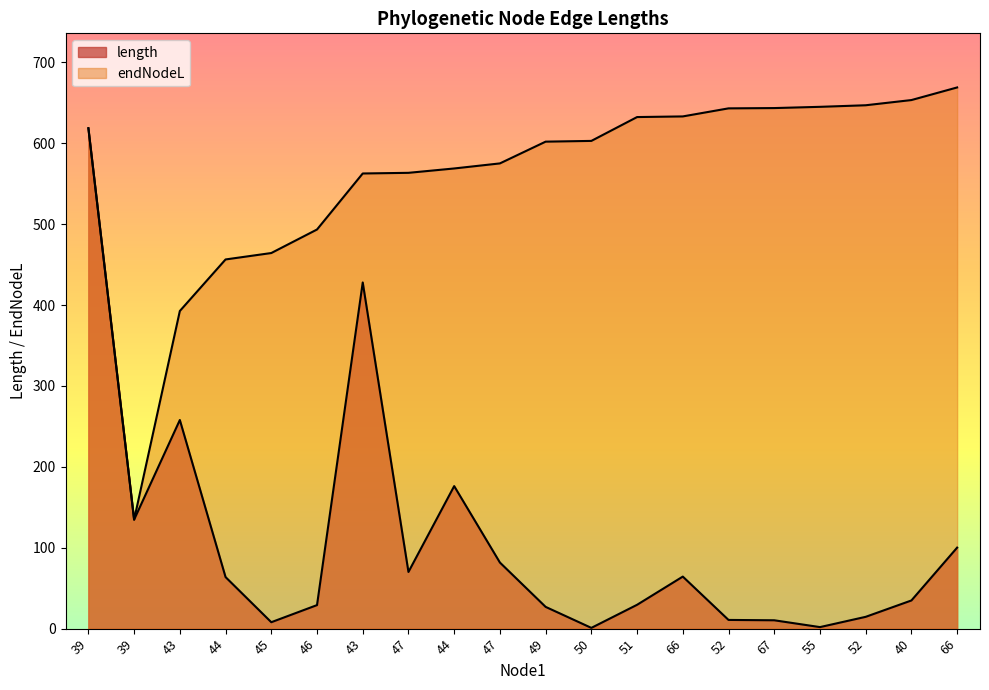

How many categories are shown in the chart?

20